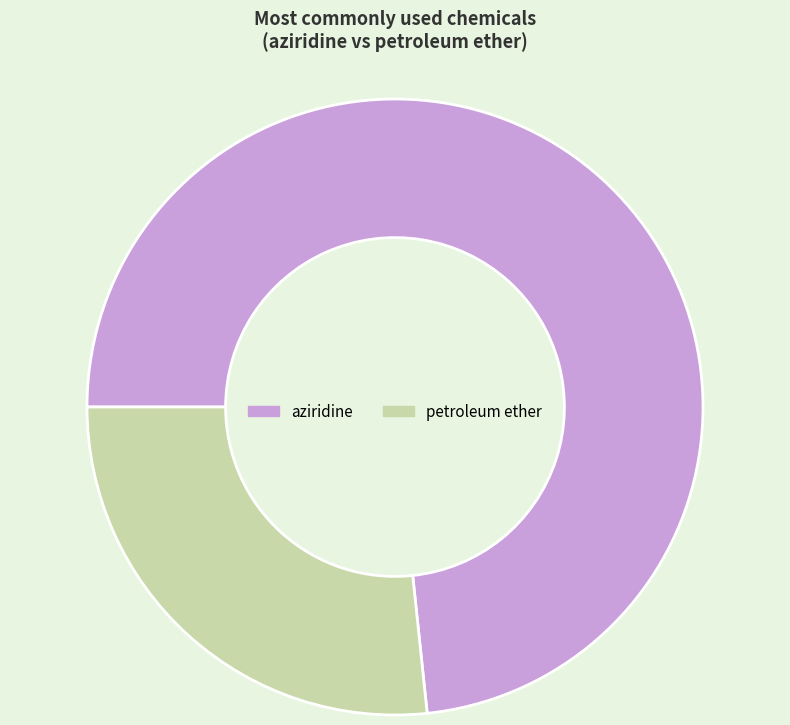

The aziridine slice represents 73% of the pie. True or false?

True